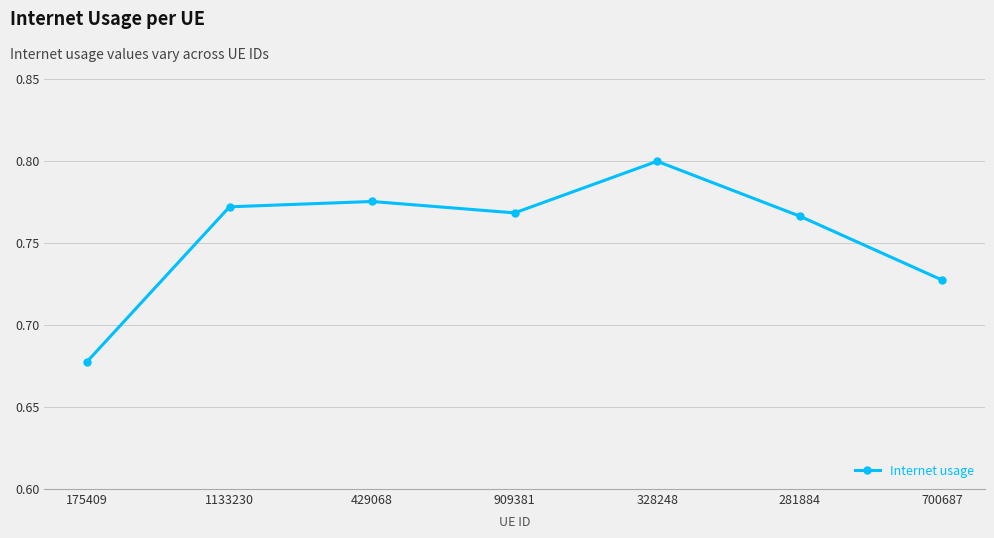

Is it true that the value at 909381 is 1.1?

False